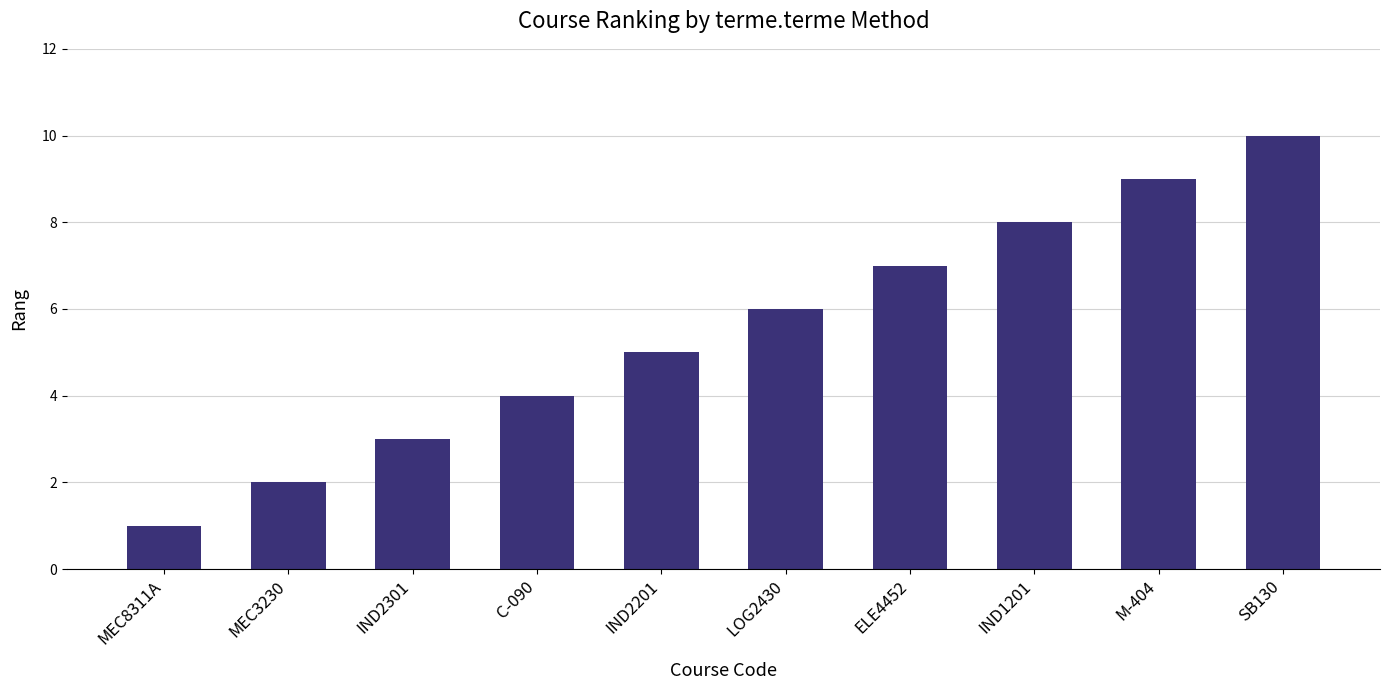

Rank the categories by value from highest to lowest.

SB130, M-404, IND1201, ELE4452, LOG2430, IND2201, C-090, IND2301, MEC3230, MEC8311A